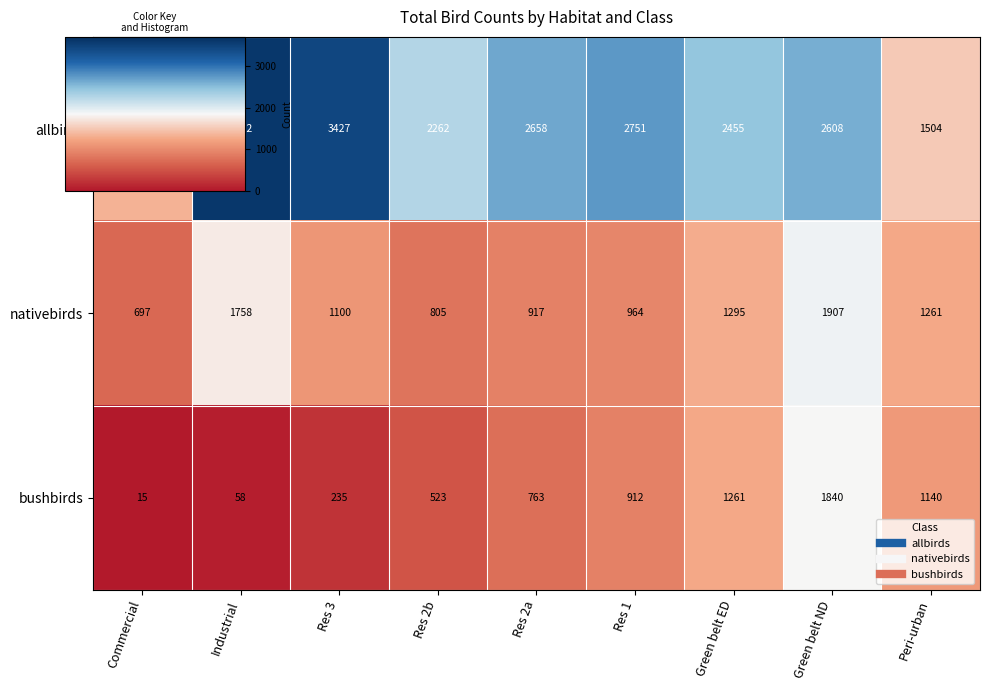

How many data points in allbirds are less than 2608?

4